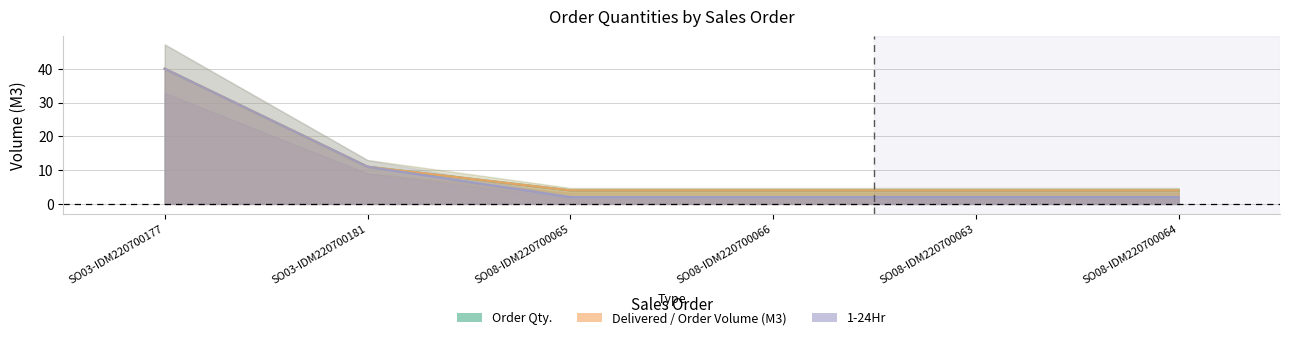

List the series in order of their peak value, lowest first.

Order Qty., Delivered / Order Volume (M3), 1-24Hr